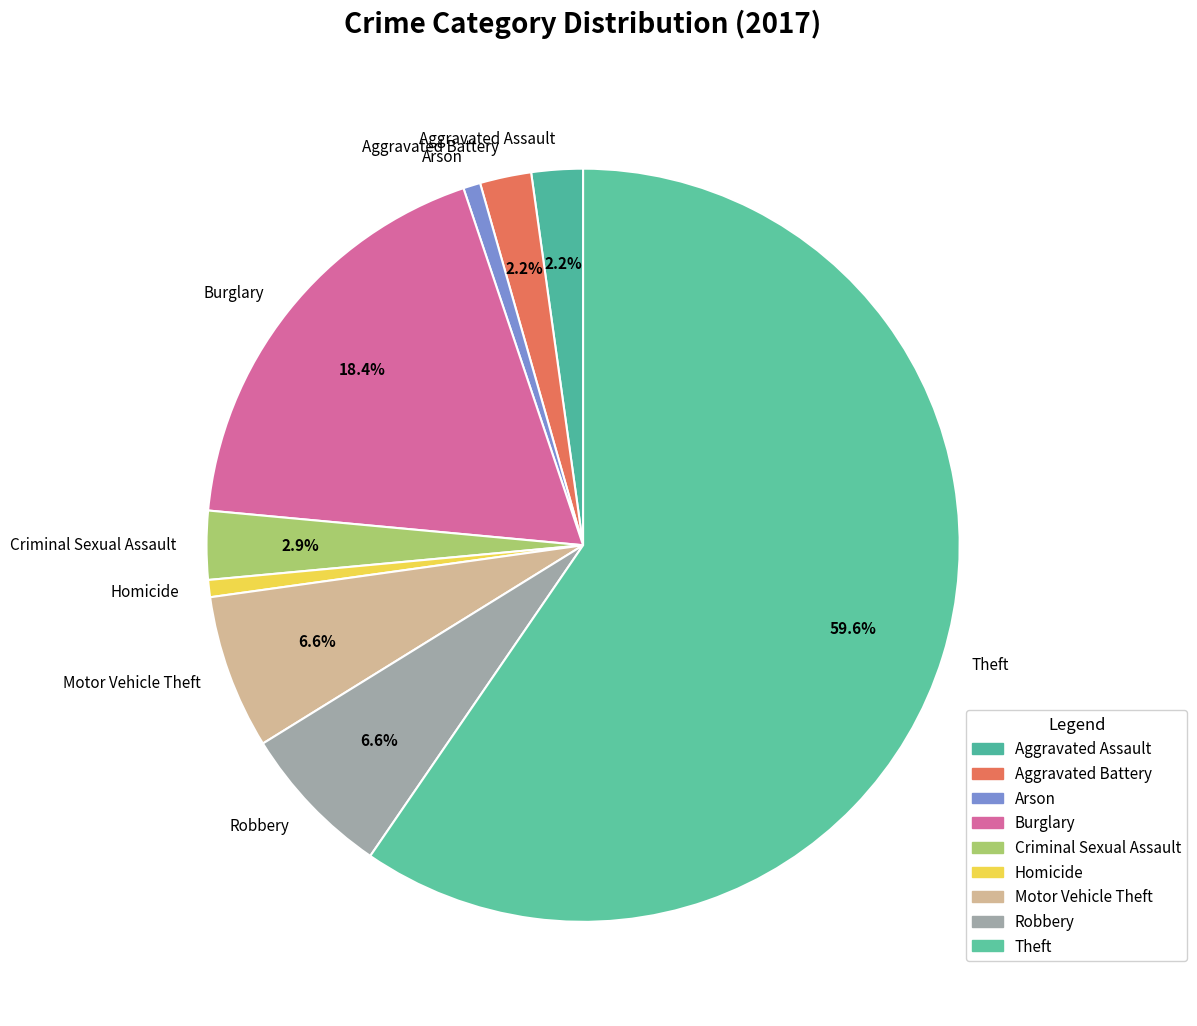

How many slices are in this pie chart?

9